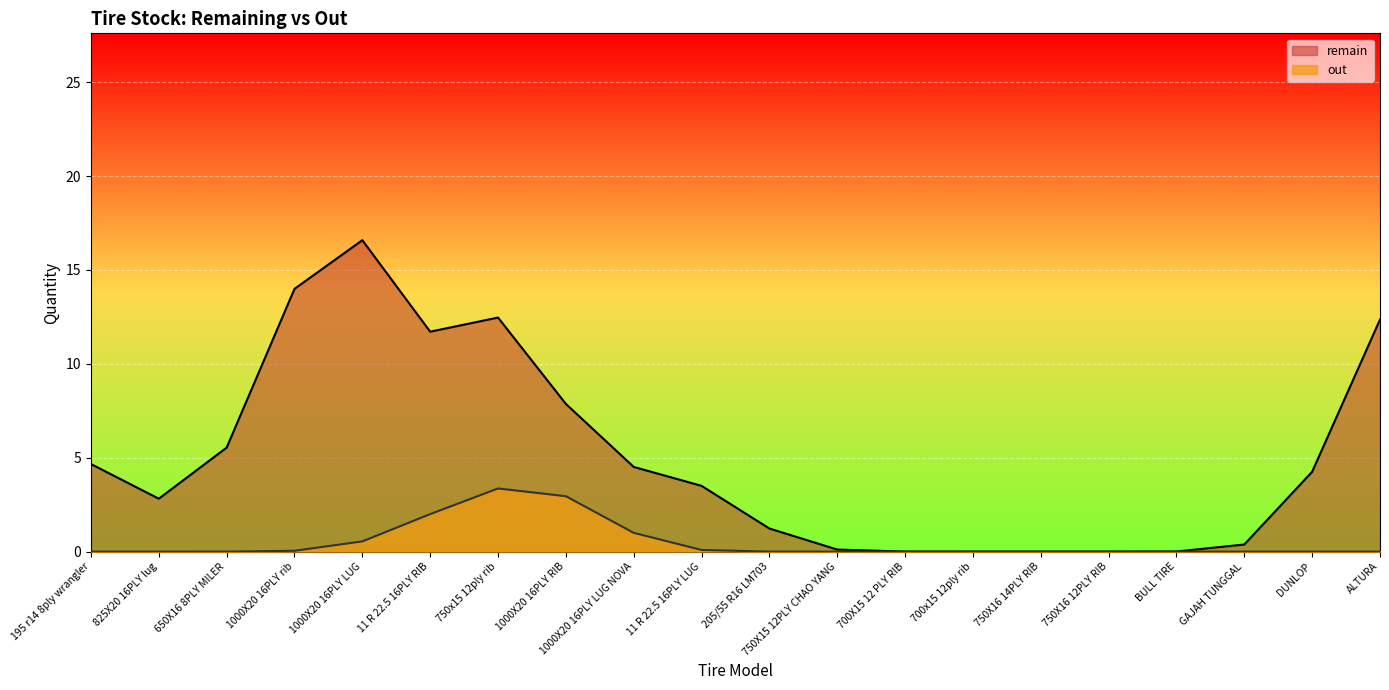

True or false: remain and out cross at least once.

False